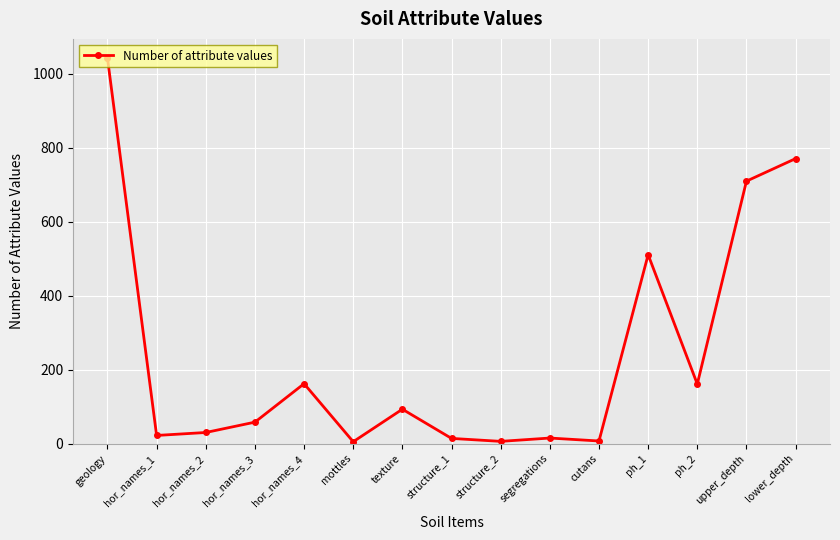

What is the label of the 14th point from the left?

upper_depth